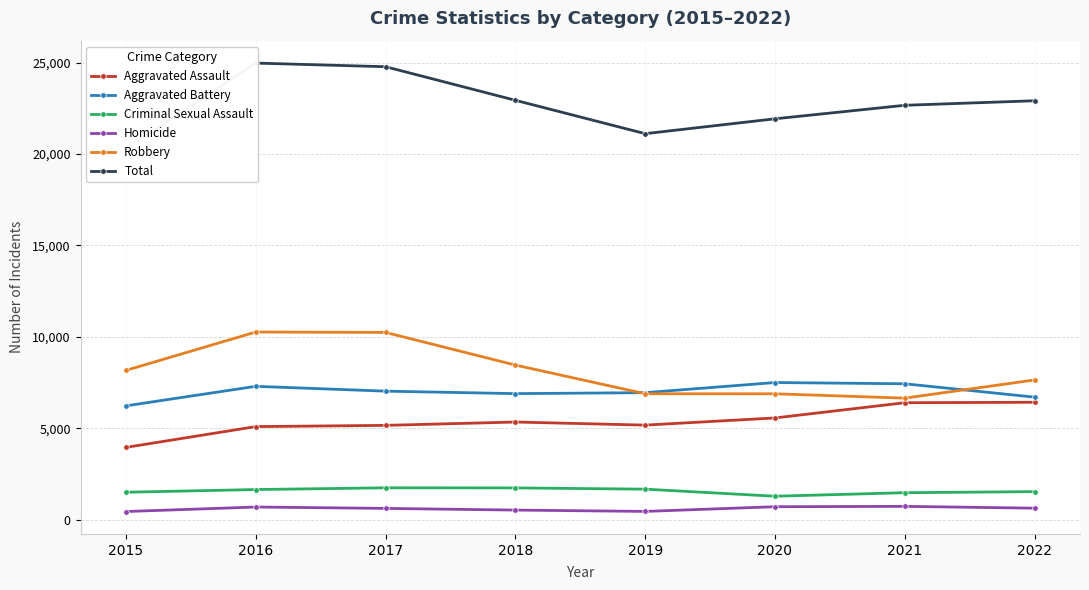

The value of Aggravated Assault at 2017 is 8712. True or false?

False